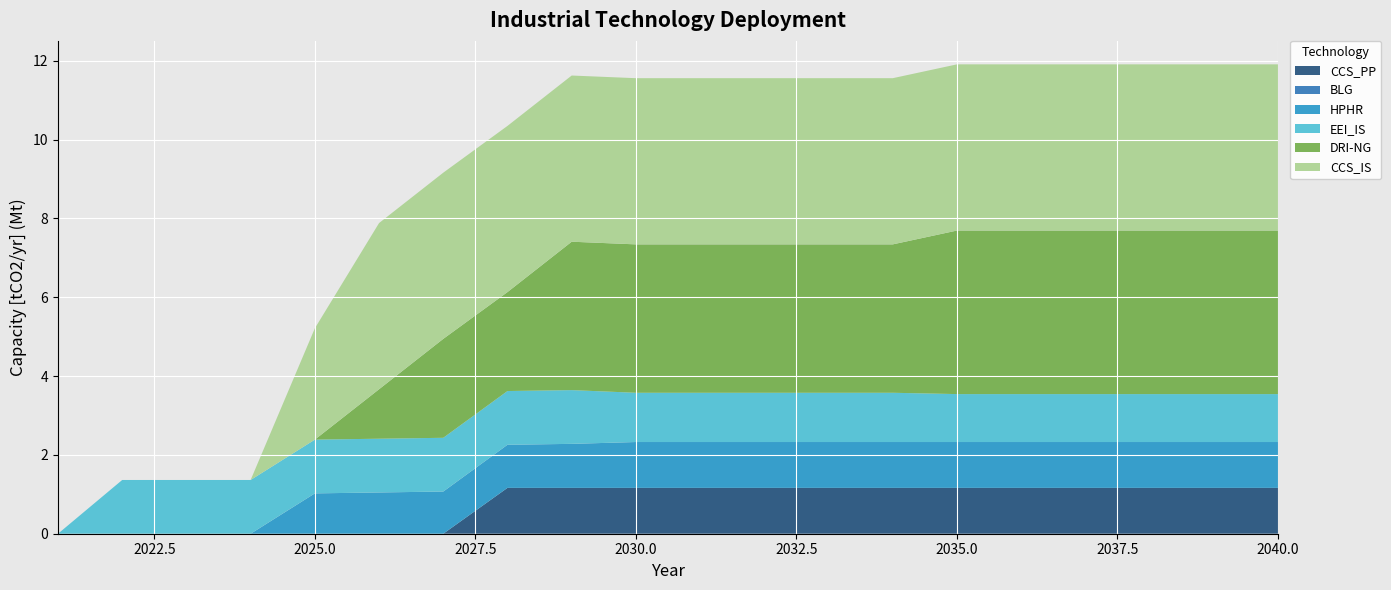

Reading right to left, extract all data points from this chart.

CCS_PP: 1163580.0	1163580.0	1163580.0	1163580.0	1163580.0	1163580.0	1163580.0	1163580.0	1163580.0	1163580.0	1163580.0	1163580.0	1163580.0	0.0	0.0	0.0	0.0	0.0	0.0	0.0
BLG: 0.0	0.0	0.0	0.0	0.0	0.0	0.0	0.0	0.0	0.0	0.0	0.0	0.0	0.0	0.0	0.0	0.0	0.0	0.0	0.0
HPHR: 1163580.0	1163580.0	1163580.0	1163580.0	1163580.0	1163580.0	1163580.0	1163580.0	1163580.0	1163580.0	1163580.0	1117036.8	1093765.2	1070493.6	1047222.0	1023950.4	0.0	0.0	0.0	0.0
EEI_IS: 1216590.7	1216590.7	1216590.7	1216590.7	1216590.7	1216590.7	1249843.4	1249843.4	1249843.4	1249843.4	1249843.4	1363945.3	1363945.3	1363945.3	1363945.3	1363945.3	1363945.3	1363945.3	1363945.3	0.0
DRI-NG: 4150413.3	4150413.3	4150413.3	4150413.3	4150413.3	4150413.3	3766160.0	3766160.0	3766160.0	3766160.0	3766160.0	3766160.0	2510773.3	2510773.3	1255386.7	0.0	0.0	0.0	0.0	0.0
CCS_IS: 4217514.3	4217514.3	4217514.3	4217514.3	4217514.3	4217514.3	4217514.3	4217514.3	4217514.3	4217514.3	4217514.3	4217514.3	4217514.3	4217514.3	4217514.3	2824916.0	0.0	0.0	0.0	0.0